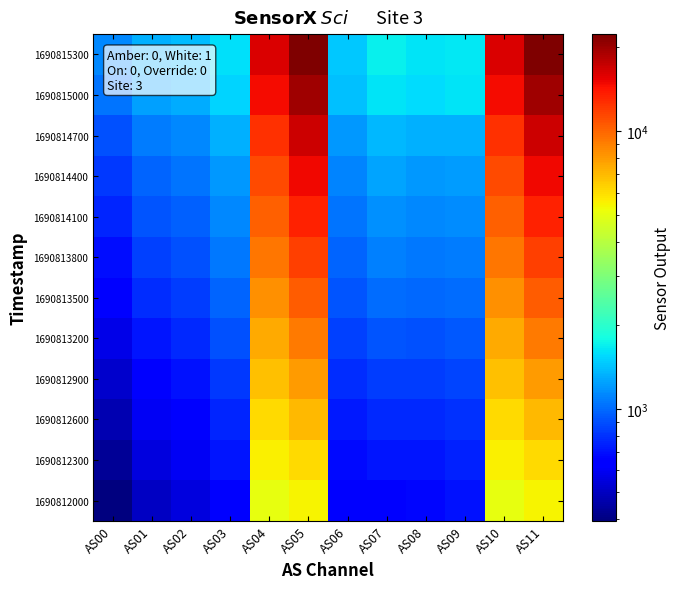

Reading left to right, extract all data points from this chart.

1690812000: AS00=395	AS01=508	AS02=558	AS03=659	AS04=5026	AS05=5436	AS06=630	AS07=662	AS08=665	AS09=702	AS10=5025	AS11=5436
1690812300: AS00=432	AS01=550	AS02=600	AS03=709	AS04=5513	AS05=6114	AS06=677	AS07=715	AS08=714	AS09=749	AS10=5515	AS11=6118
1690812600: AS00=474	AS01=597	AS02=650	AS03=764	AS04=6086	AS05=6976	AS06=726	AS07=773	AS08=768	AS09=799	AS10=6086	AS11=6978
1690812900: AS00=521	AS01=651	AS02=705	AS03=825	AS04=6767	AS05=8016	AS06=779	AS07=840	AS08=831	AS09=858	AS10=6768	AS11=8018
1690813200: AS00=575	AS01=712	AS02=768	AS03=899	AS04=7517	AS05=9150	AS06=842	AS07=917	AS08=903	AS09=928	AS10=7517	AS11=9152
1690813500: AS00=636	AS01=782	AS02=839	AS03=982	AS04=8399	AS05=10462	AS06=916	AS07=1006	AS08=986	AS09=1009	AS10=8401	AS11=10463
1690813800: AS00=695	AS01=847	AS02=905	AS03=1055	AS04=9298	AS05=11873	AS06=978	AS07=1085	AS08=1057	AS09=1074	AS10=9307	AS11=11876
1690814100: AS00=755	AS01=912	AS02=969	AS03=1128	AS04=10223	AS05=13370	AS06=1038	AS07=1163	AS08=1129	AS09=1140	AS10=10226	AS11=13368
1690814400: AS00=820	AS01=983	AS02=1041	AS03=1208	AS04=11237	AS05=15020	AS06=1106	AS07=1252	AS08=1208	AS09=1217	AS10=11242	AS11=15016
1690814700: AS00=902	AS01=1073	AS02=1131	AS03=1310	AS04=12497	AS05=17018	AS06=1191	AS07=1362	AS08=1309	AS09=1313	AS10=12501	AS11=17025
1690815000: AS00=1042	AS01=1235	AS02=1304	AS03=1521	AS04=14659	AS05=19997	AS06=1399	AS07=1617	AS08=1581	AS09=1627	AS10=14659	AS11=20001
1690815300: AS00=1127	AS01=1323	AS02=1380	AS03=1605	AS04=16063	AS05=22344	AS06=1455	AS07=1693	AS08=1623	AS09=1640	AS10=16063	AS11=22339